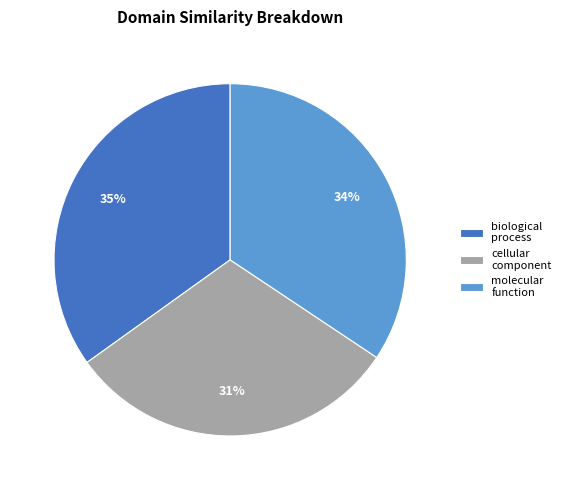

What percentage is the cellular component slice, to the nearest percent?

31%